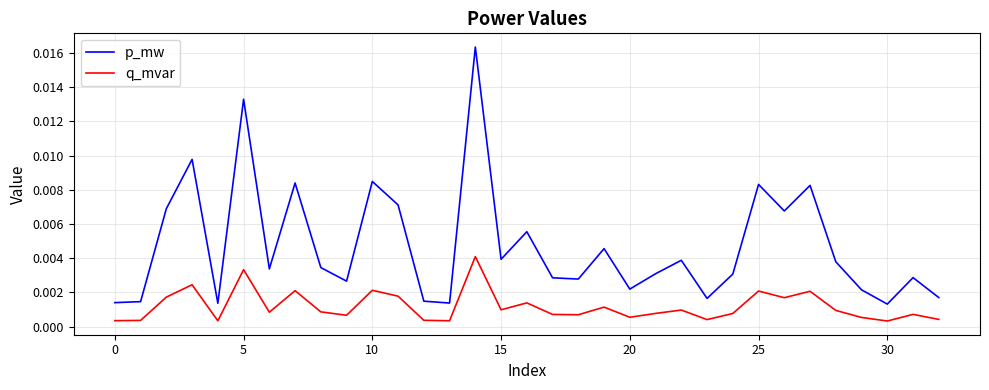

Which series has the widest spread of values?

p_mw